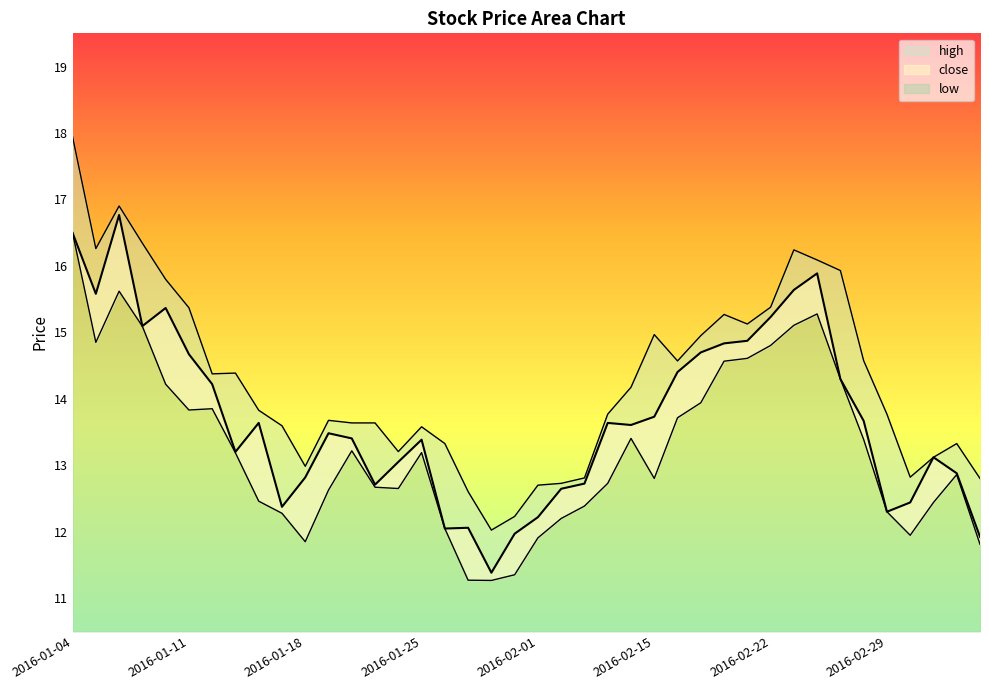

What is the maximum value for close?

16.8